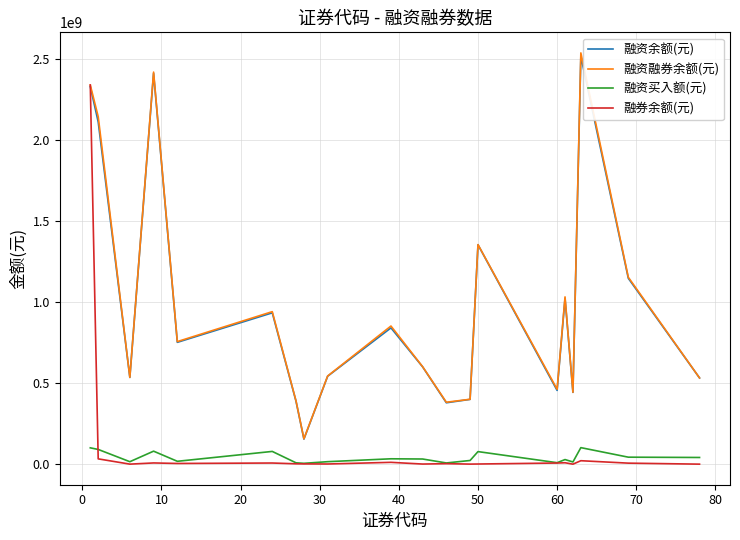

How many interior local peaks does the 融资融券余额(元) series have?

6